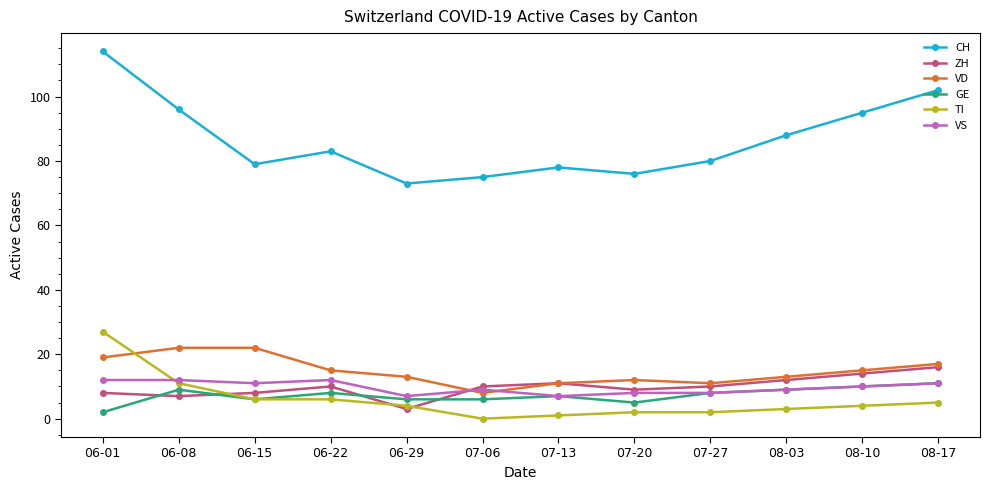

True or false: VD and CH cross at least once.

False